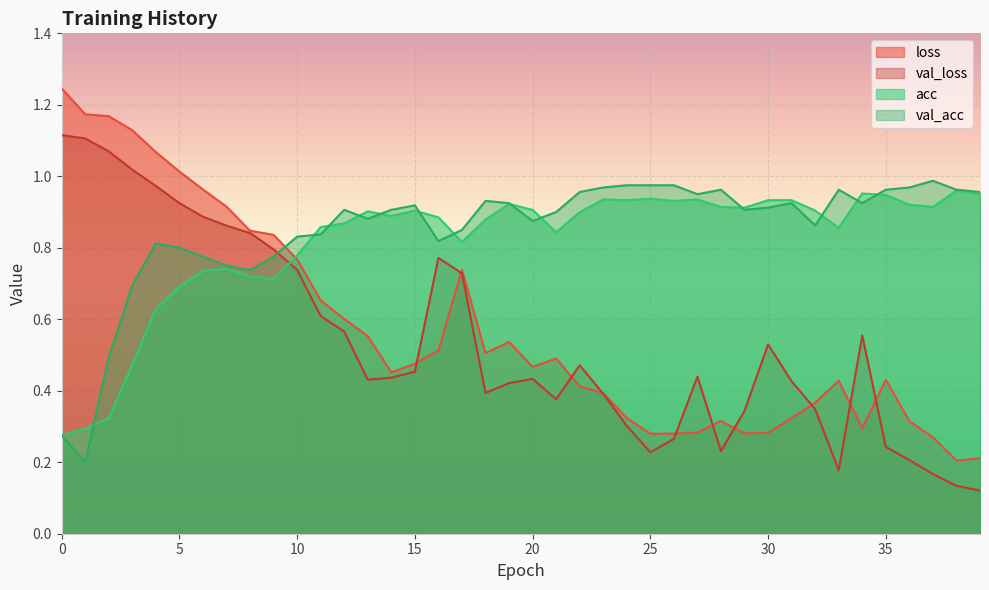

True or false: acc and val_acc intersect in this chart.

True